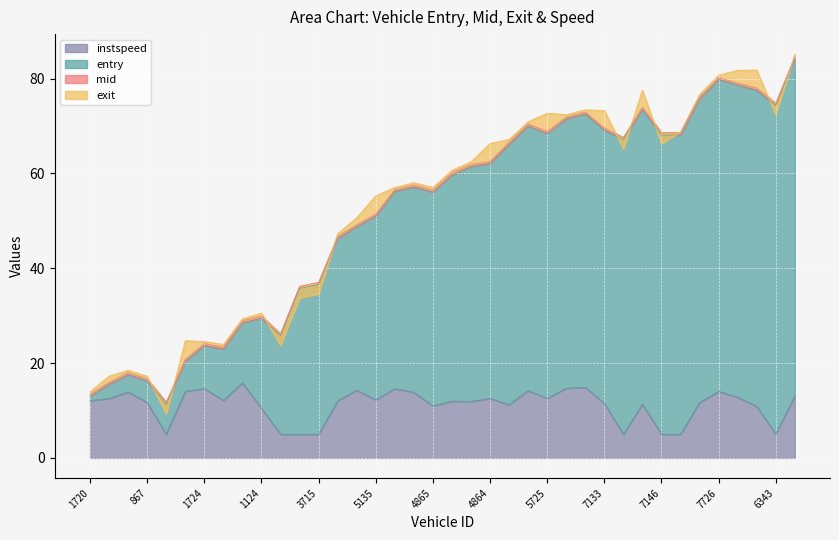

Read the mid value at 3715.

36.5